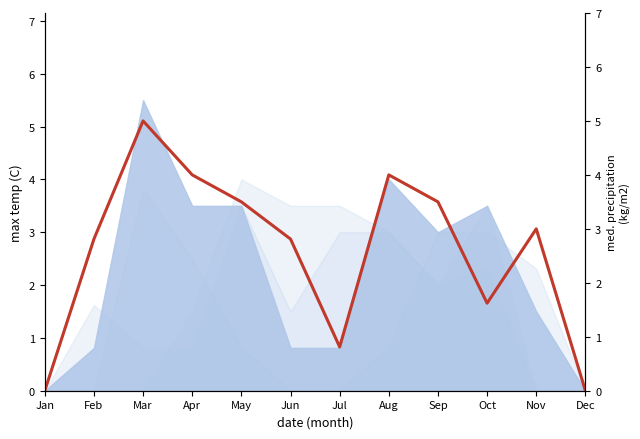

The value at Dec is -2.8. True or false?

False